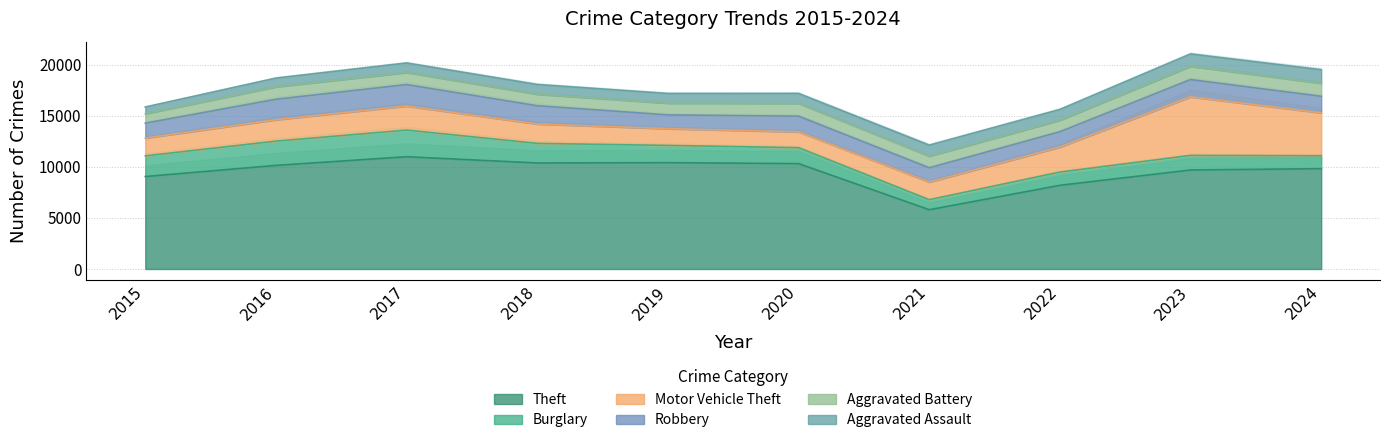

What is the total value across all series at 2022?

15627